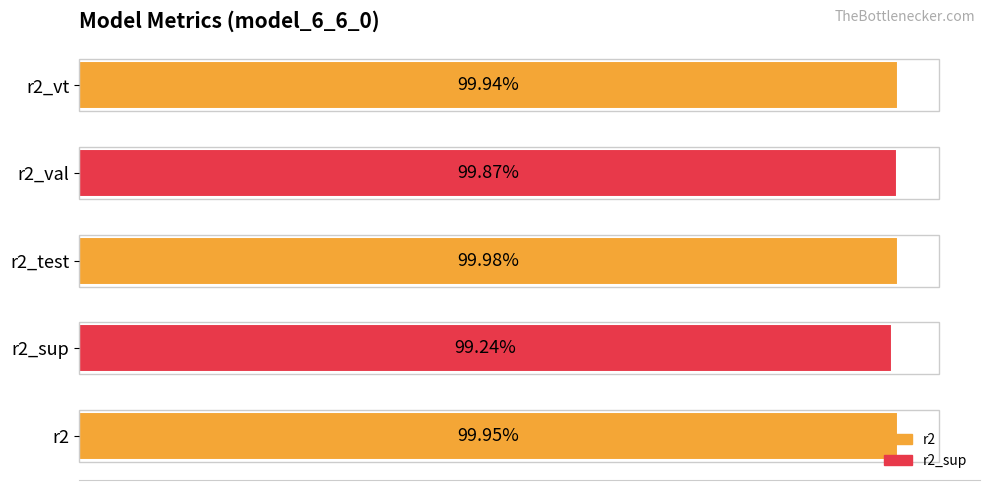

Does the chart contain any negative values?

No